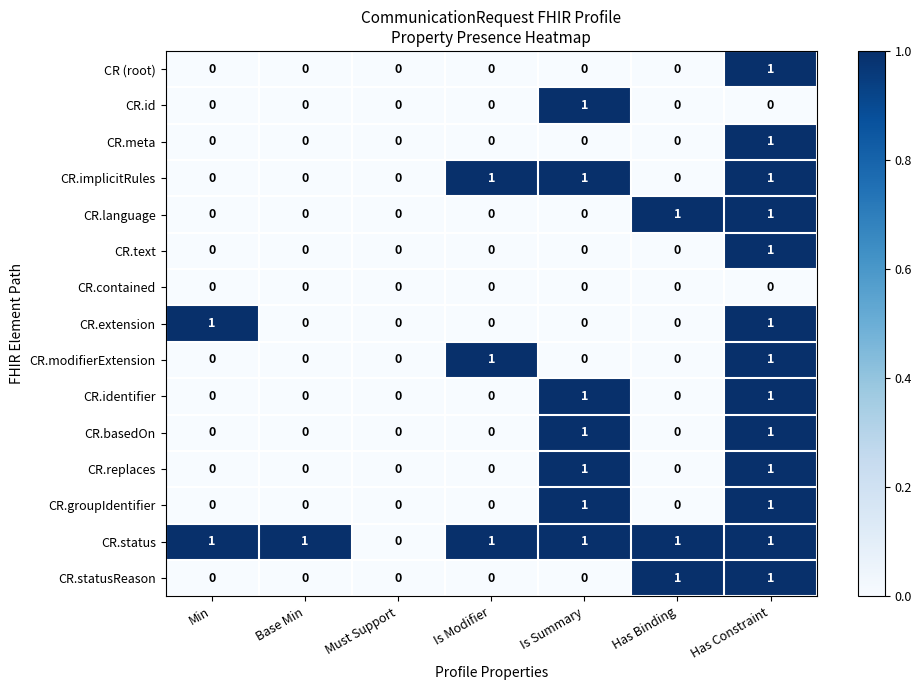

How many CR.statusReason values are between 0 and 1?

7